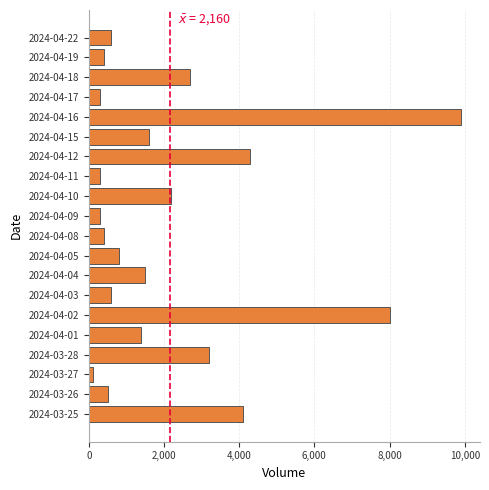

Which category has the highest value across all series?

2024-04-16